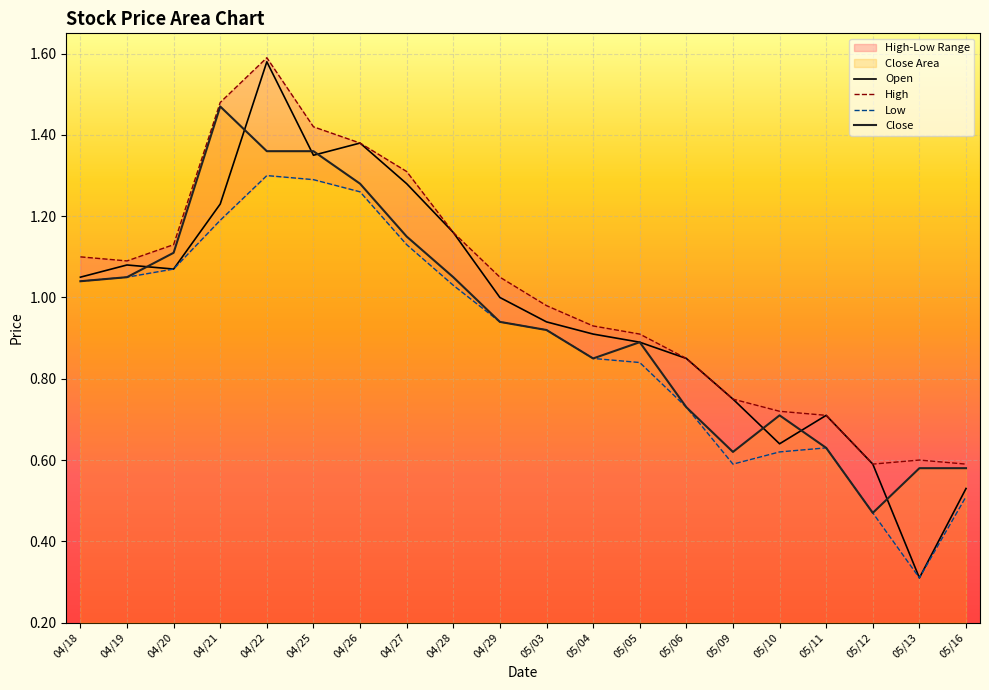

Which series has the largest range (max minus min)?

Open